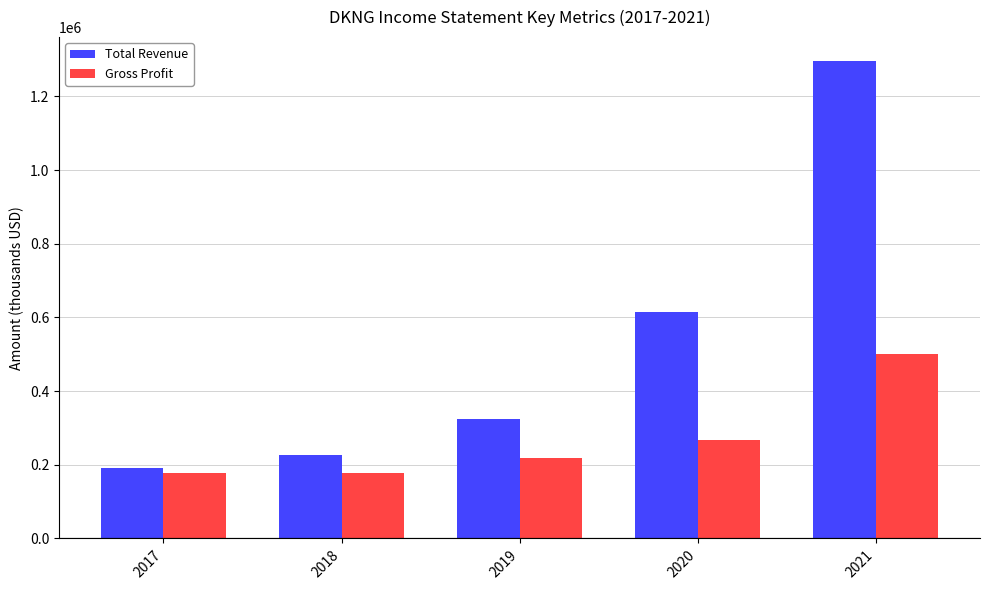

What is the average value of the Total Revenue series?

530400